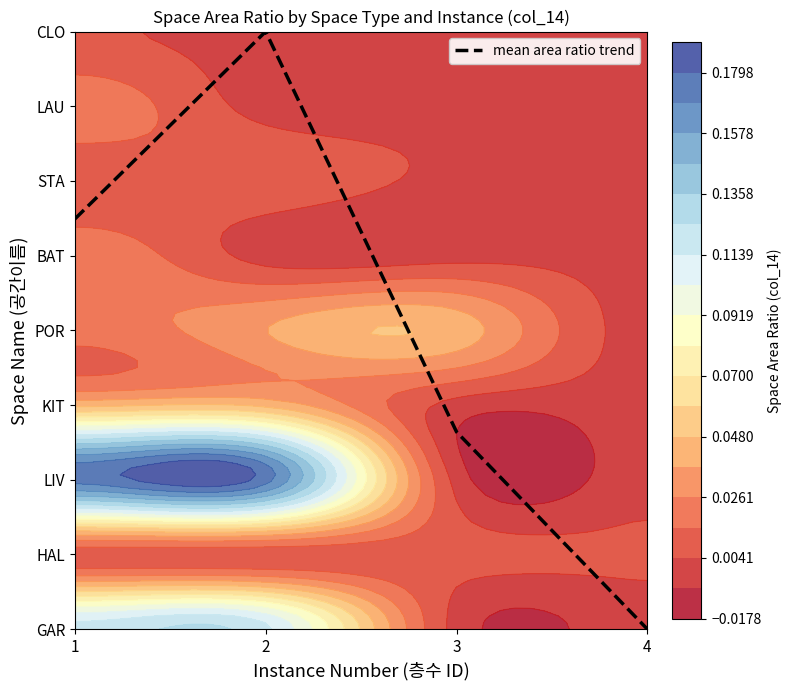

What is the ratio of the value at 2 to the value at 1?

1.5